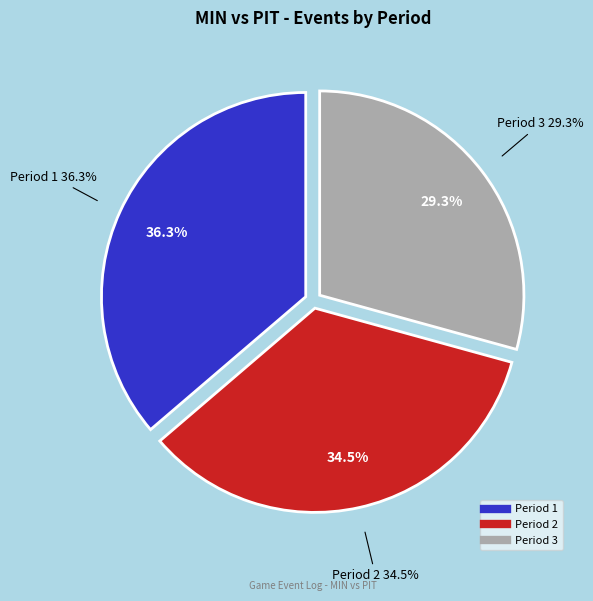

How many slices are in this pie chart?

3